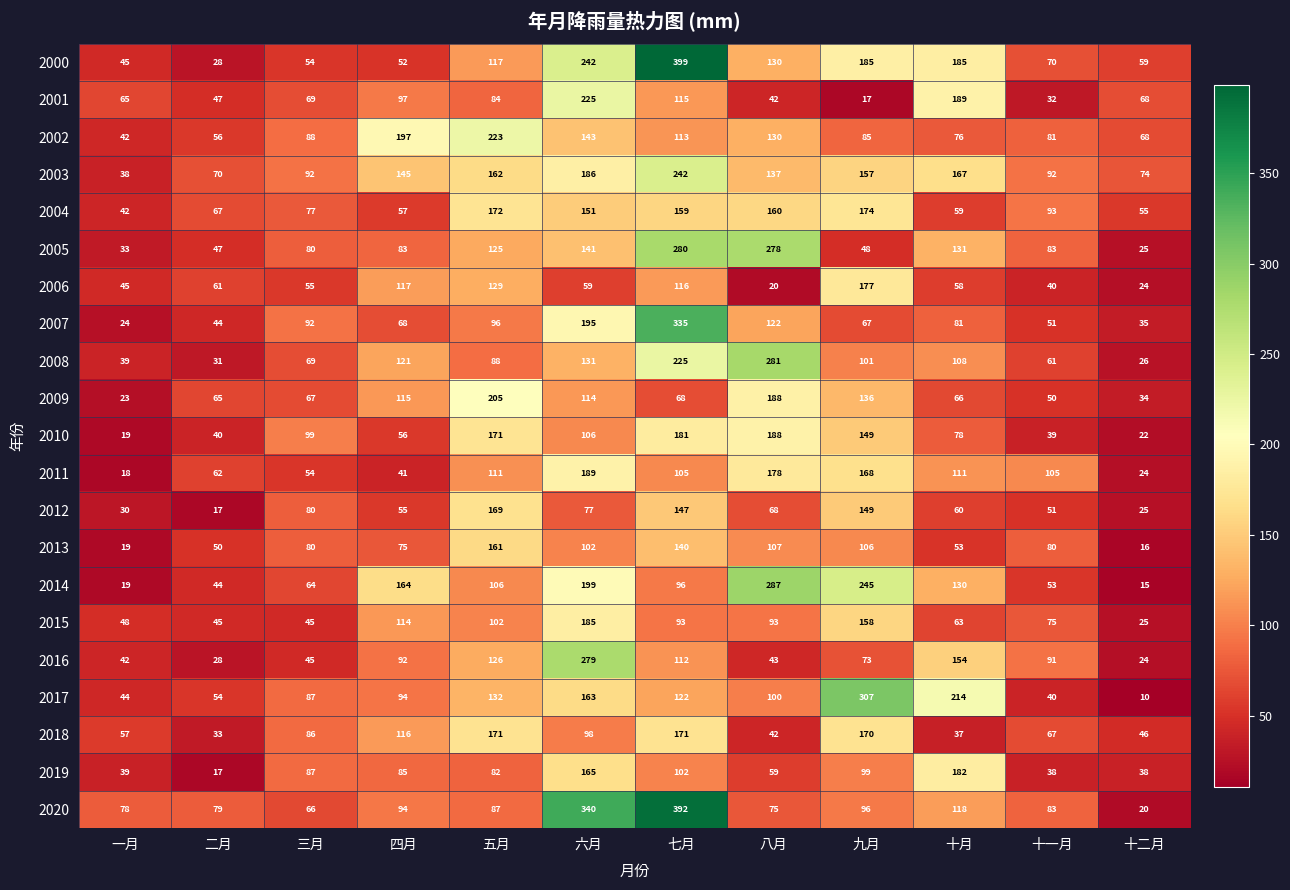

What is the total value across all series at 八月?

2728